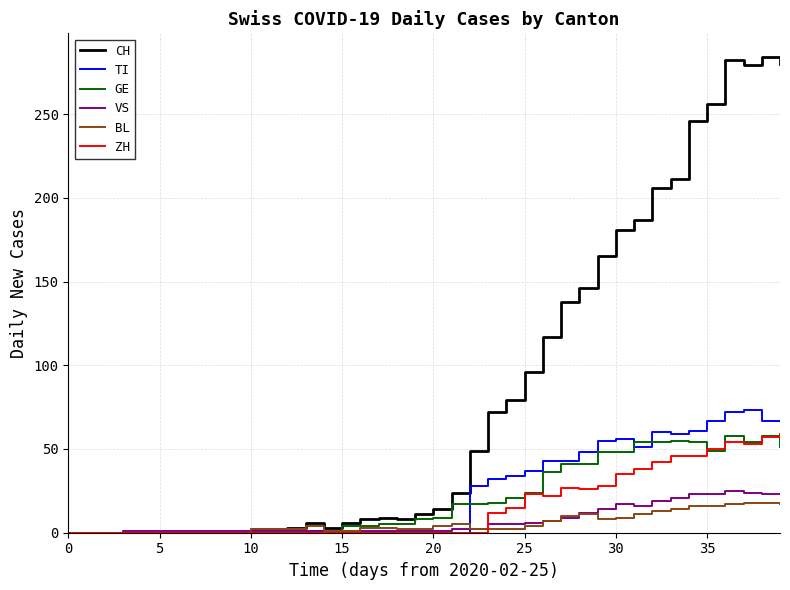

Which series has the largest total across all categories?

CH